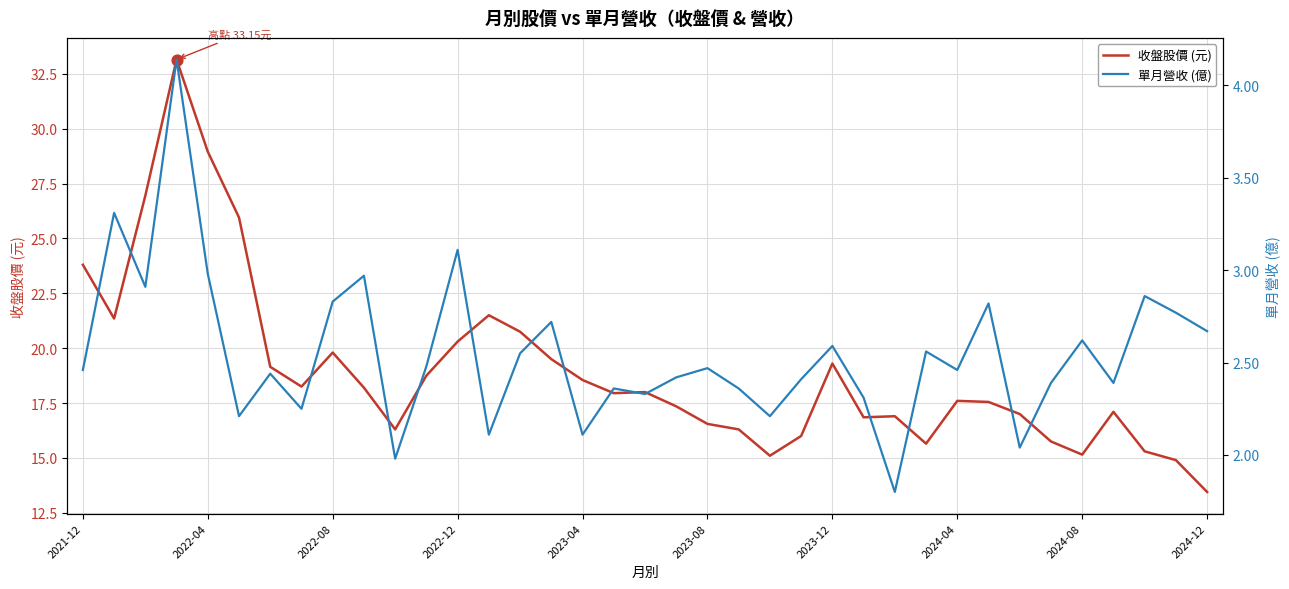

What are all the series names shown in the legend?

收盤股價 (元), 單月營收 (億)